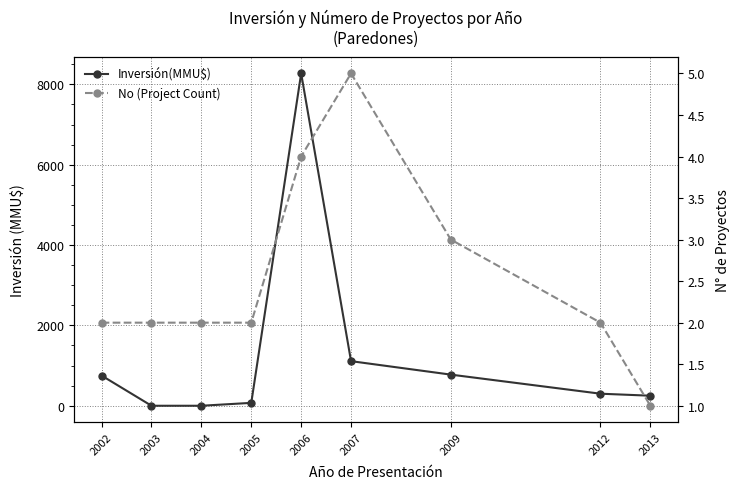

Which series has the largest range (max minus min)?

Inversión(MMU$)